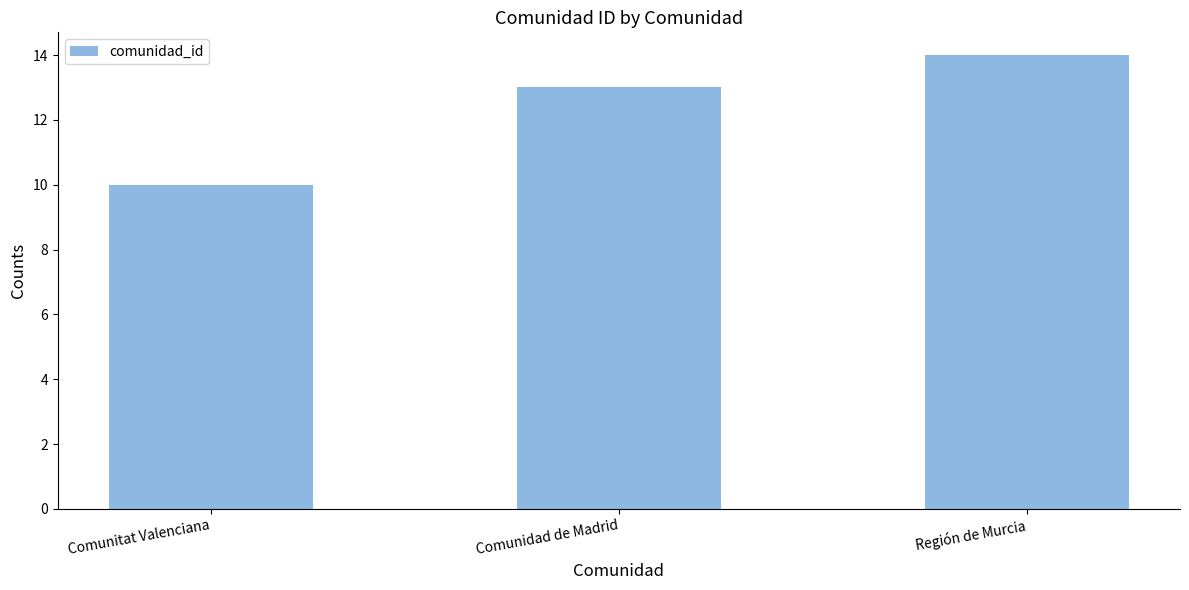

Reading left to right, extract all data points from this chart.

10	13	14